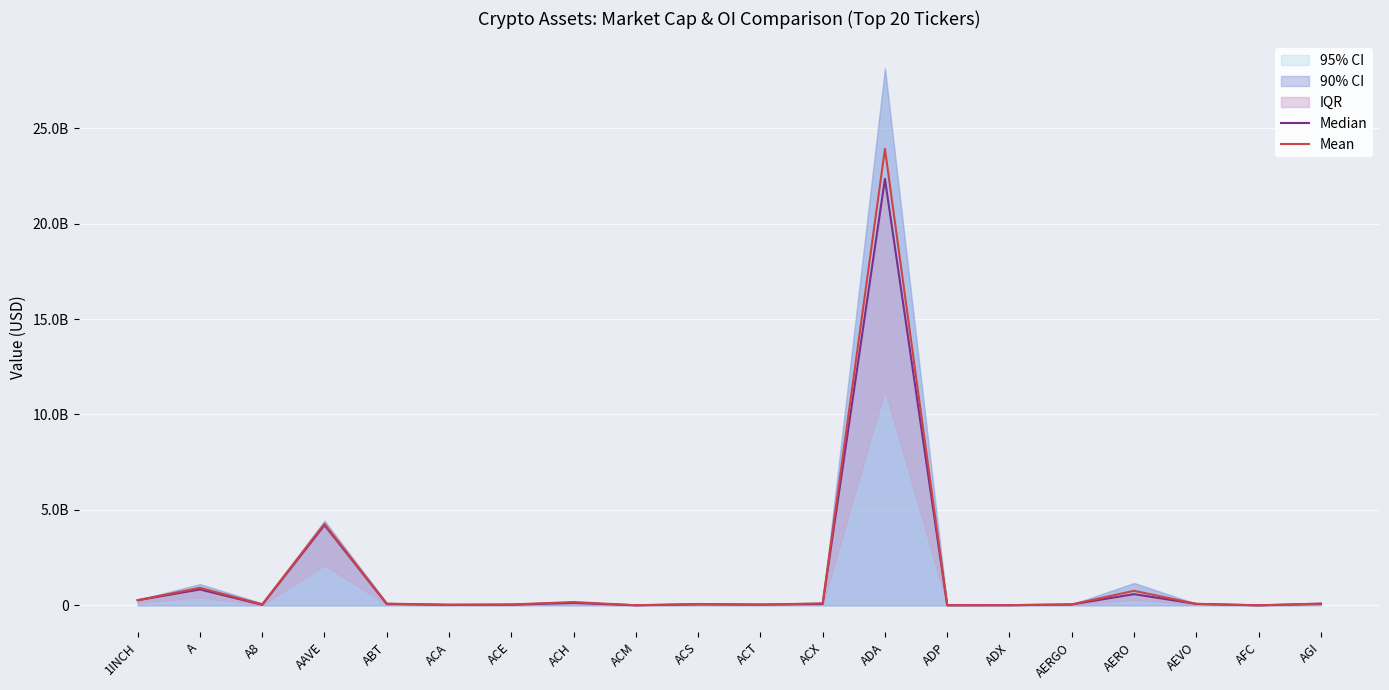

What is the difference between the maximum and minimum values in the Mean series?

23908333327.5